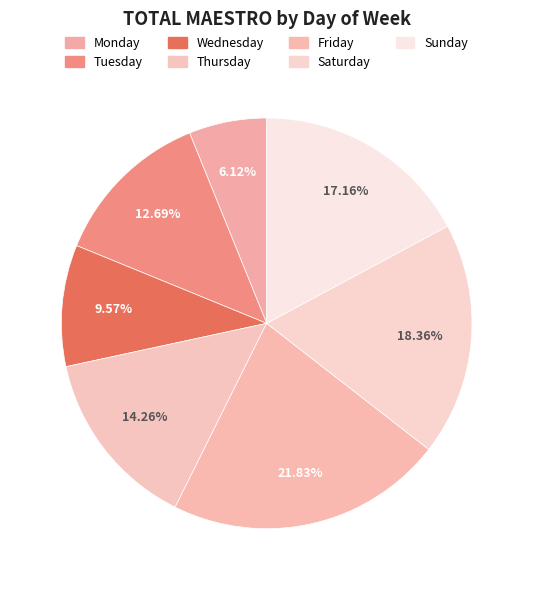

Does any single category account for the majority?

No